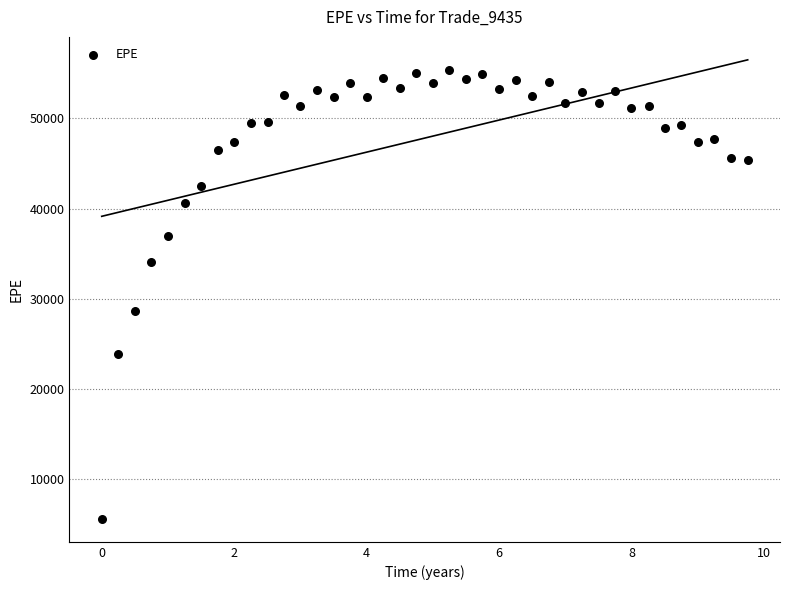

What is the range of X values (max minus min)?

9.8